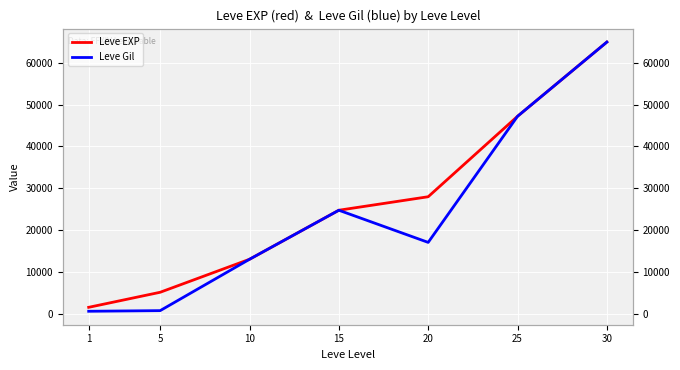

At which category is the sum across all series the highest?

30